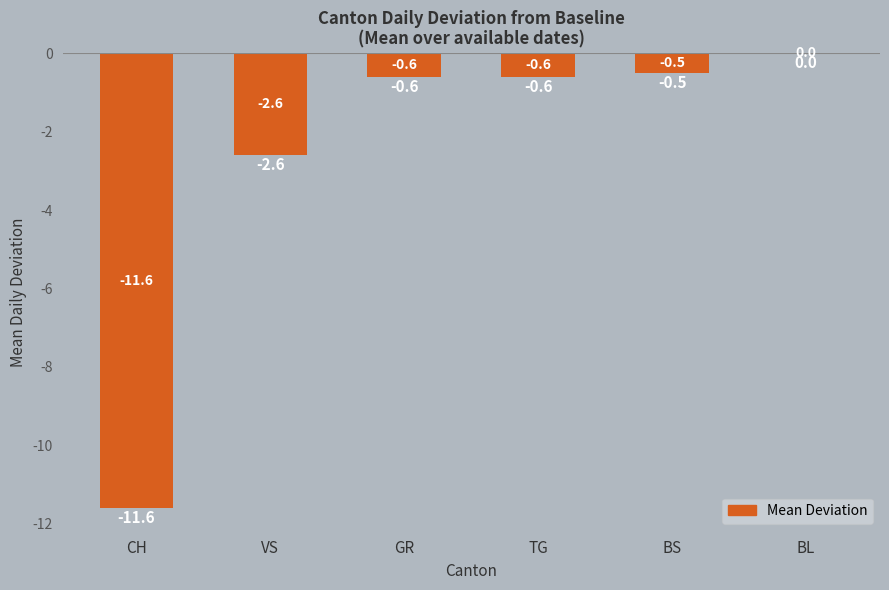

Reading left to right, transcribe all the data shown in this chart.

-11.6	-2.6	-0.6	-0.6	-0.5	0.0